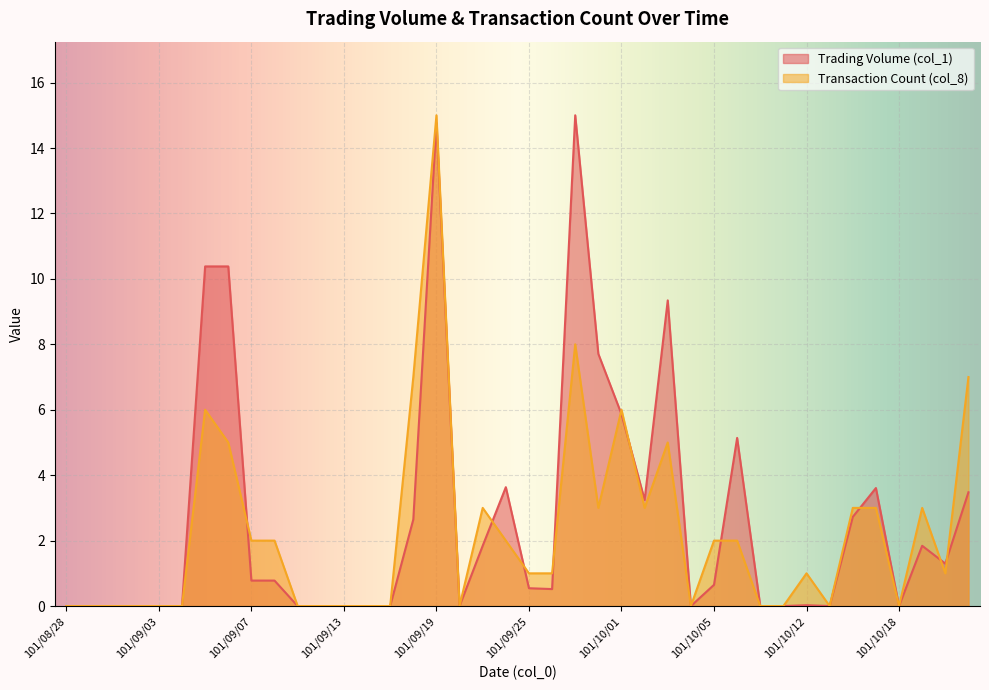

Count the number of categories in the chart.

40